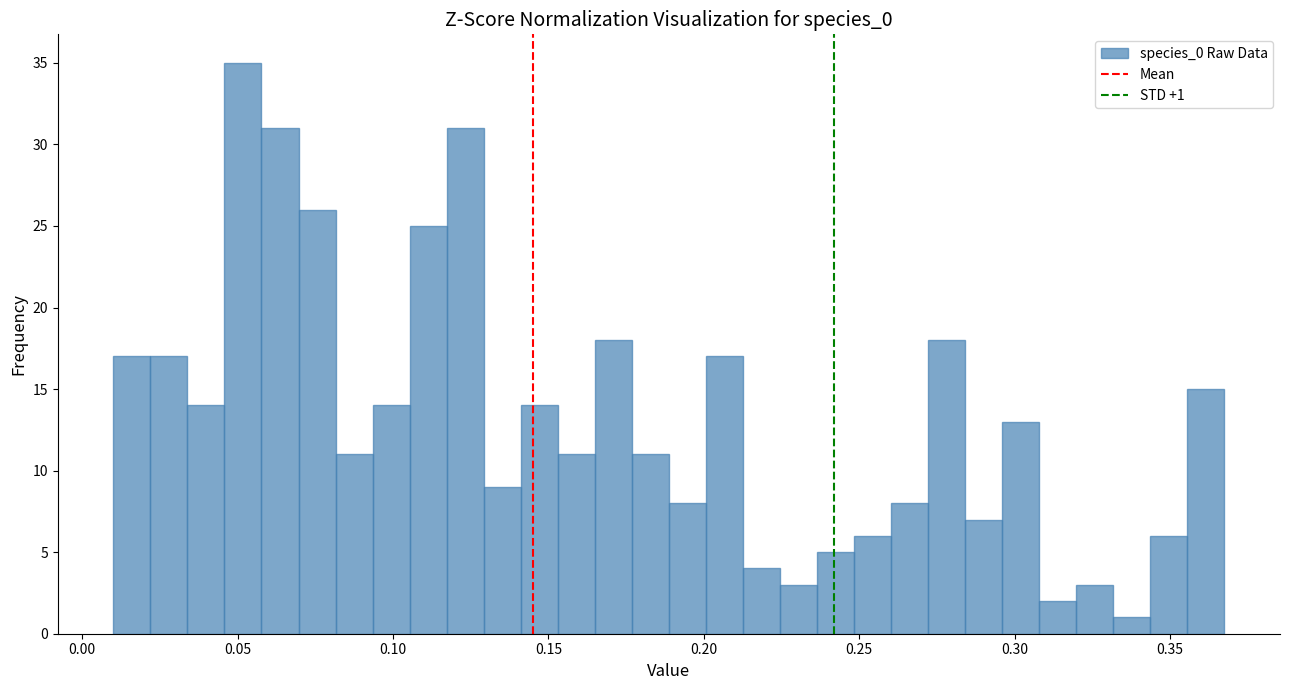

Around what value on the x-axis is the tallest bar? Give the approximate position of its centre, as read against the axis.

0.050